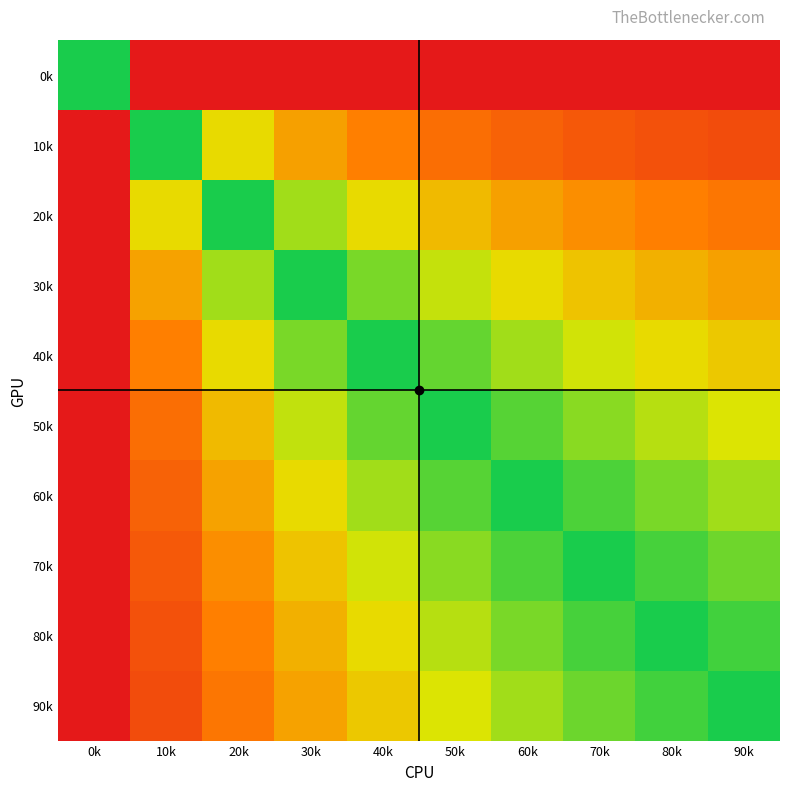

Rank the series by their maximum value, from lowest to highest.

10k, 20k, 30k, 40k, 50k, 60k, 70k, 80k, 90k, 0k